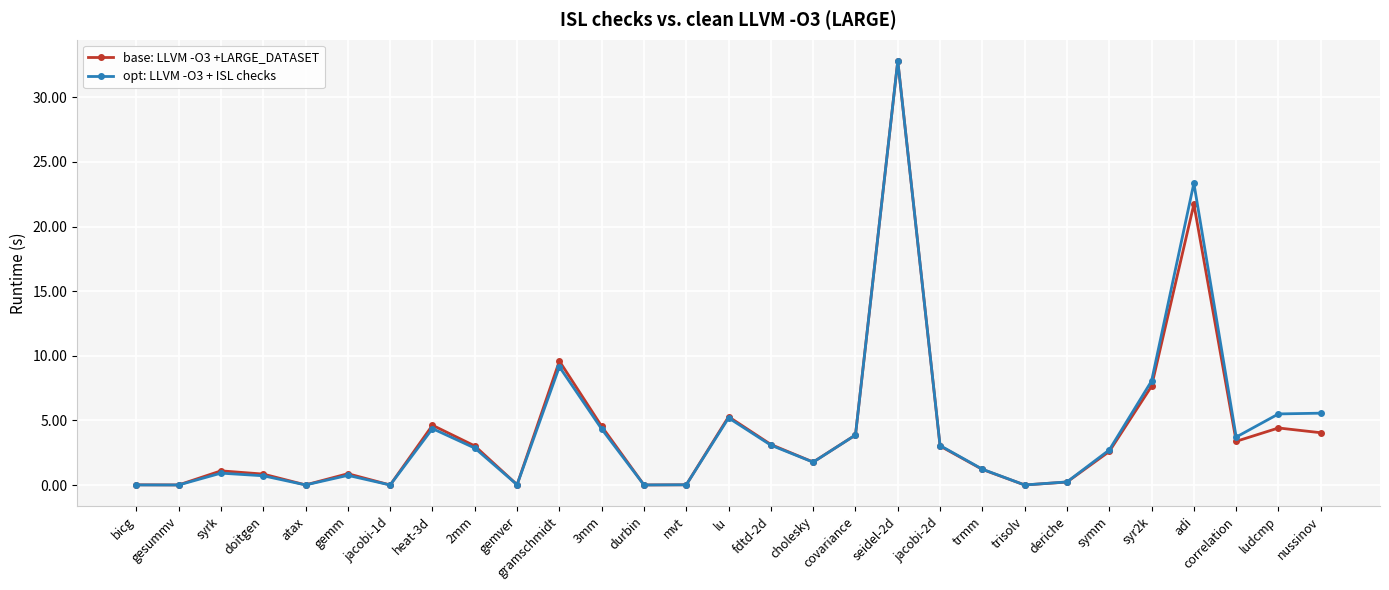

Which category has the highest value in the opt: LLVM -O3 + ISL checks series?

seidel-2d